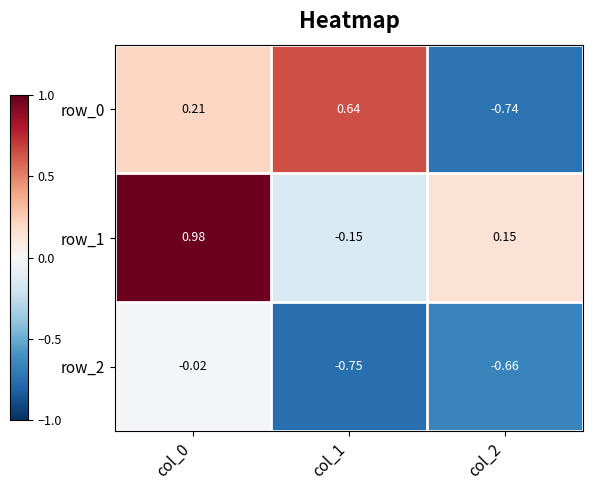

Reading right to left, transcribe all the data shown in this chart.

row_0: col_2=-0.7	col_1=0.6	col_0=0.2
row_1: col_2=0.1	col_1=-0.1	col_0=1.0
row_2: col_2=-0.7	col_1=-0.8	col_0=-0.0